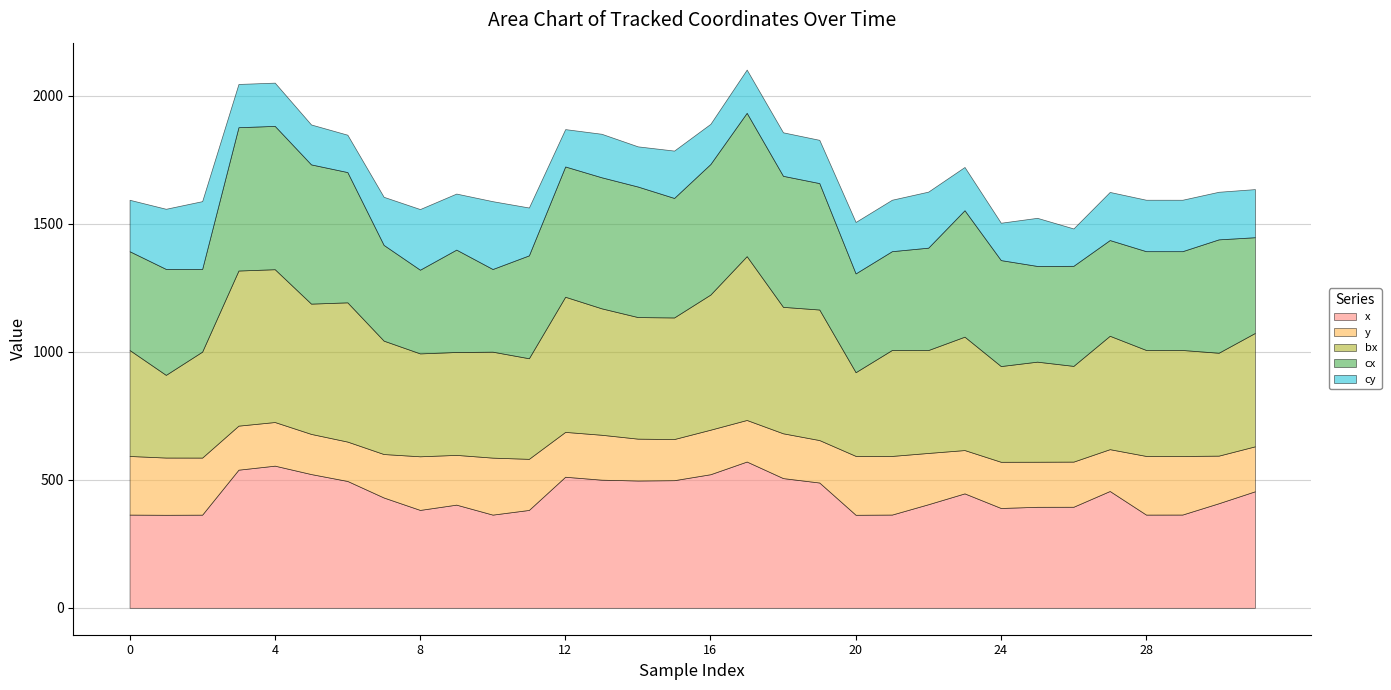

Is it true that y equals 176.3 at 26?

True